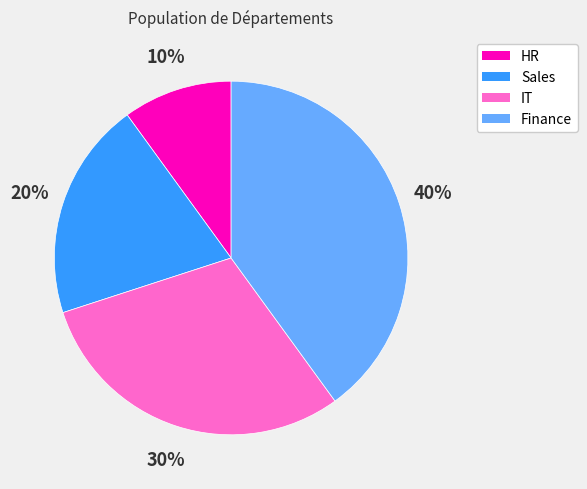

To the nearest percent, what percentage of the pie is HR?

10%